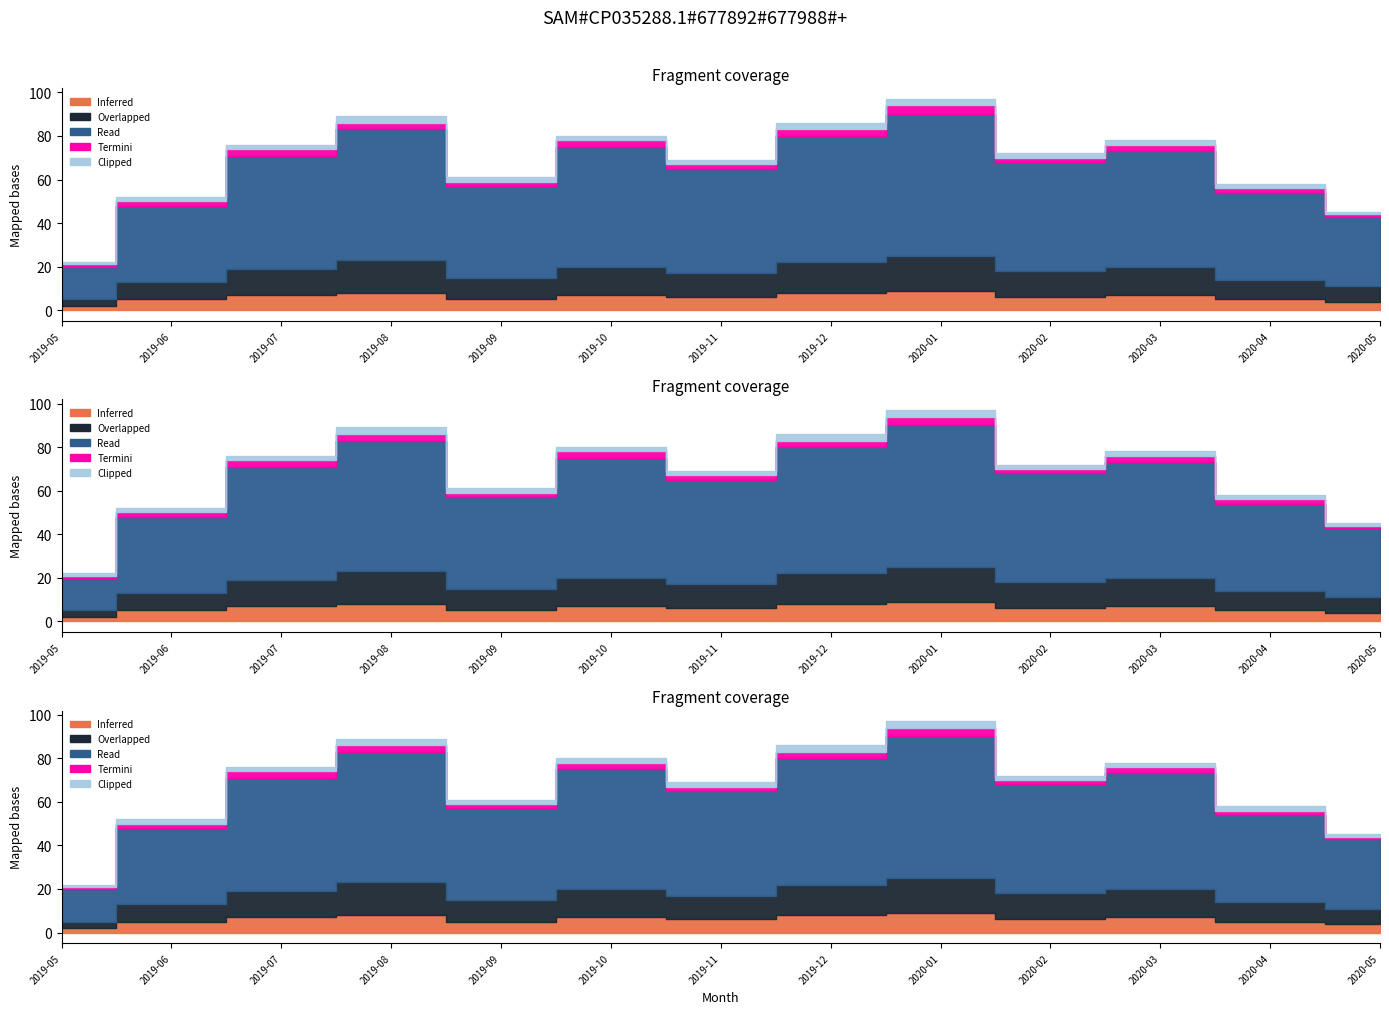

Which category has the lowest value in the Overlapped series?

2019-05